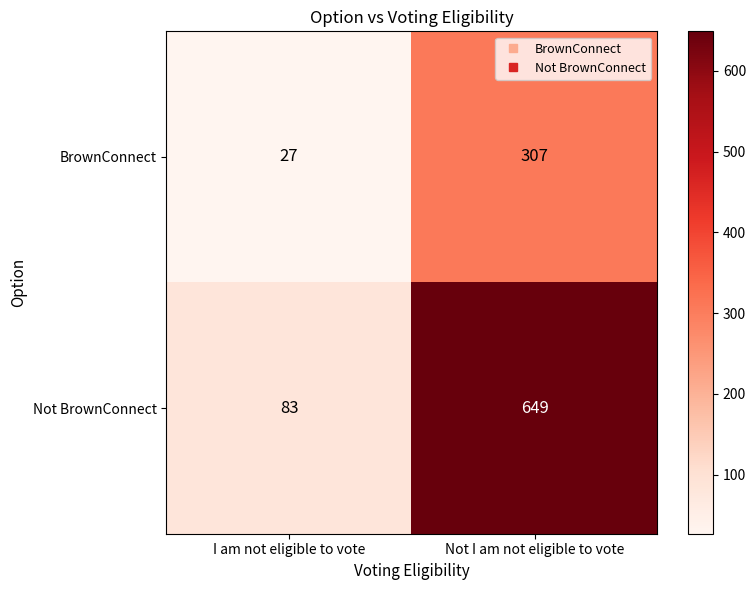

True or false: Not BrownConnect has a value of 230 at Not I am not eligible to vote.

False